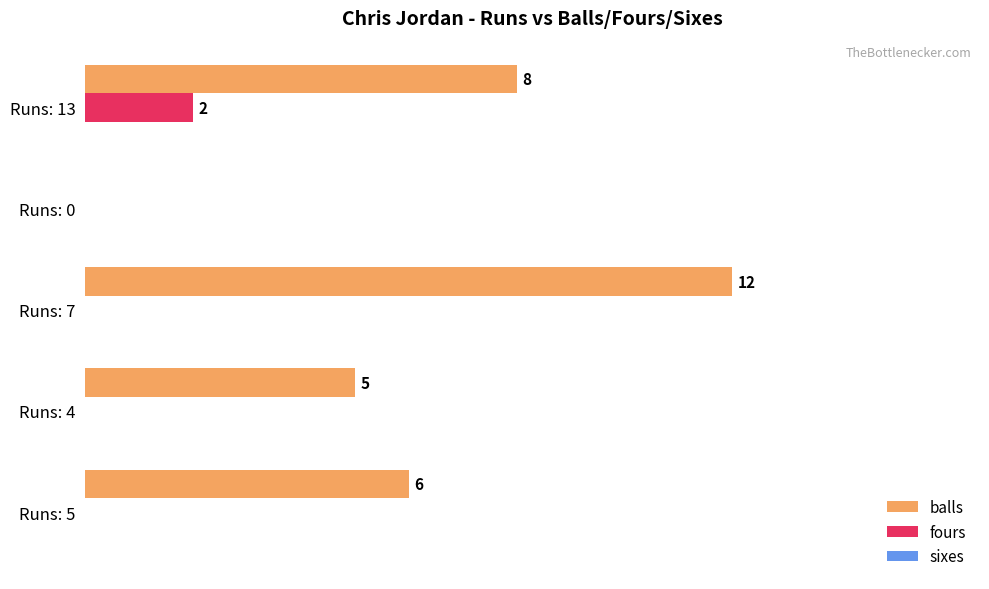

Is the value of balls at Runs: 7 greater than the value of fours at Runs: 0?

Yes